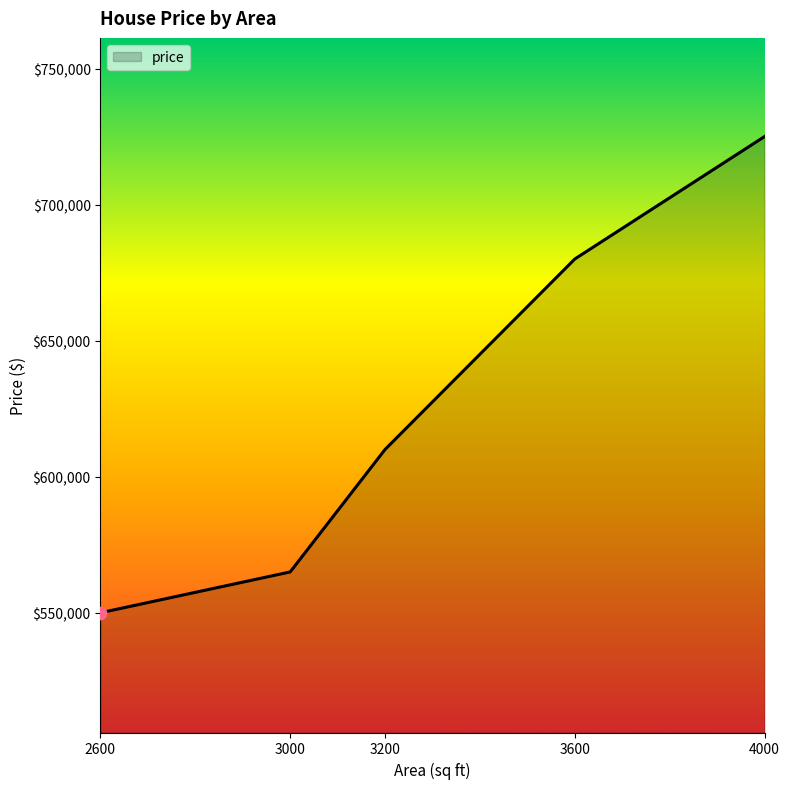

Between 4000 and 2600, which is larger?

4000